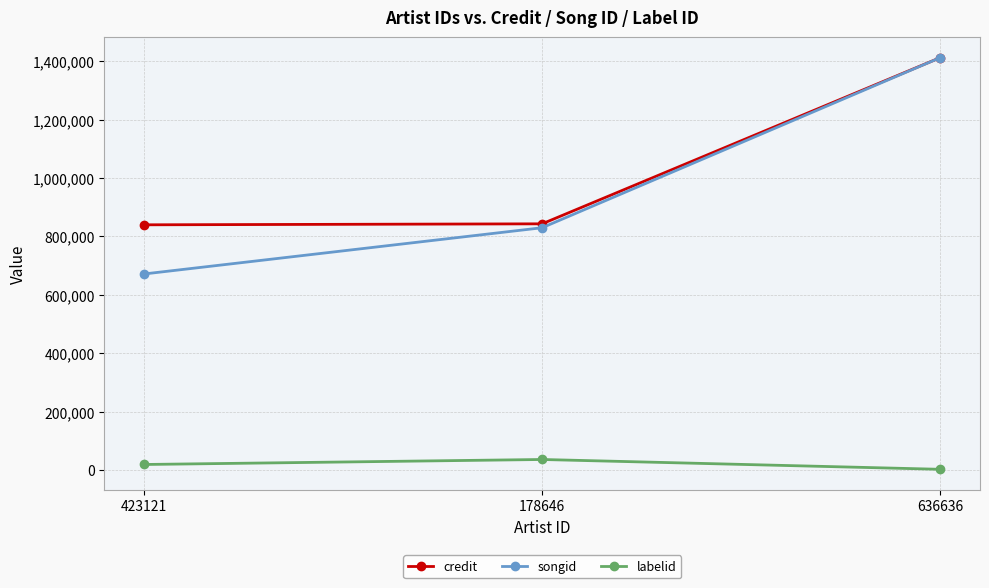

What is the total value across all series at 423121?

1529089